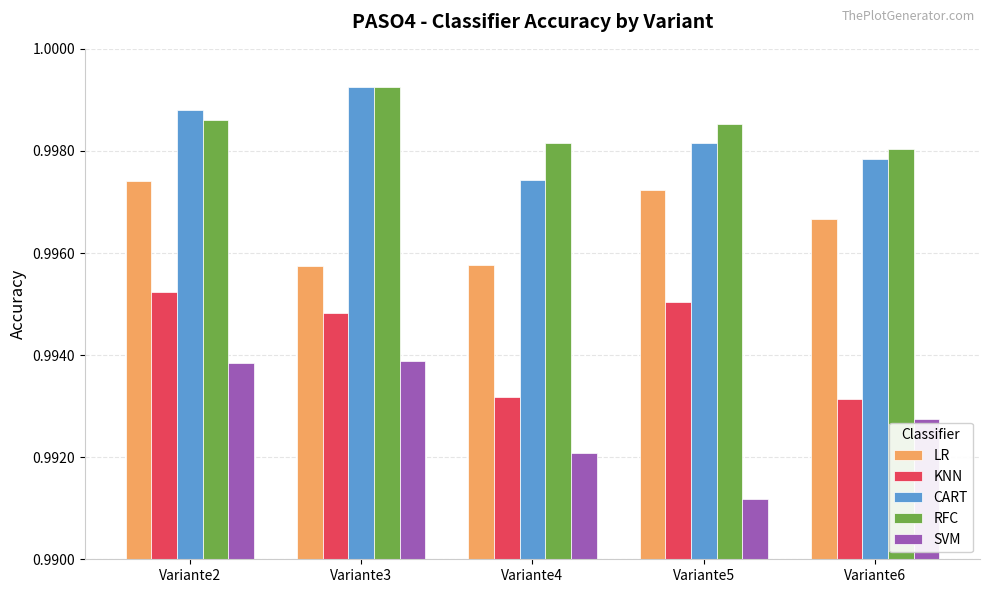

True or false: RFC has a value of 0.5 at Variante3.

False